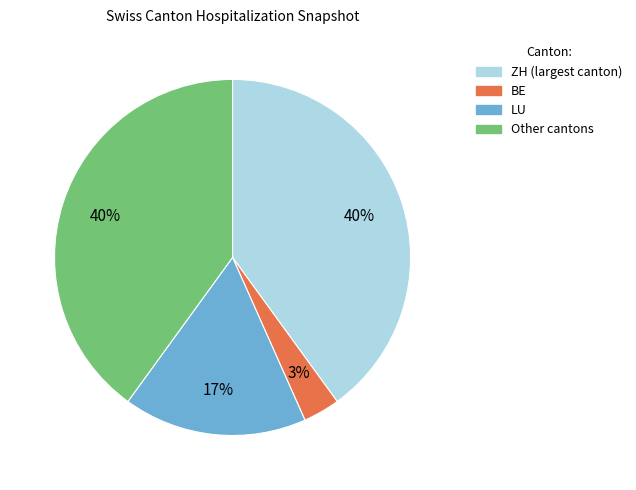

Is there any slice that represents more than half of the pie?

No